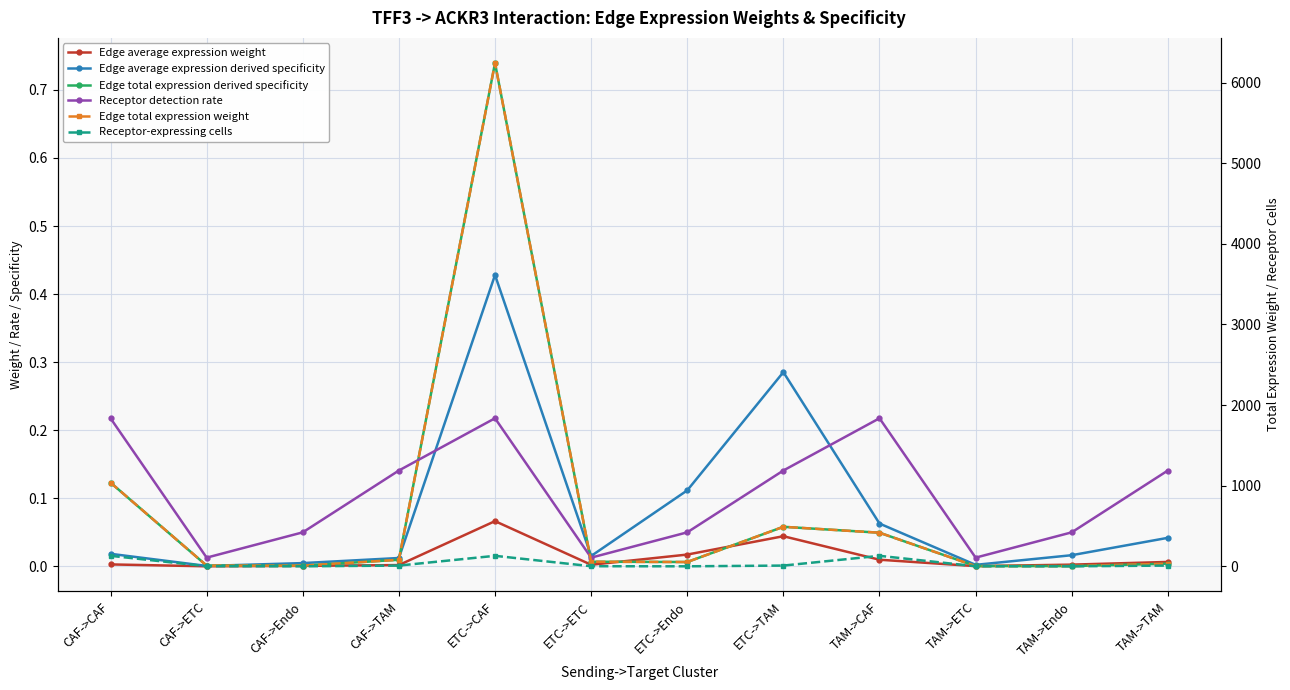

What are all the series names shown in the legend?

Edge average expression weight, Edge average expression derived specificity, Edge total expression derived specificity, Receptor detection rate, Edge total expression weight, Receptor-expressing cells